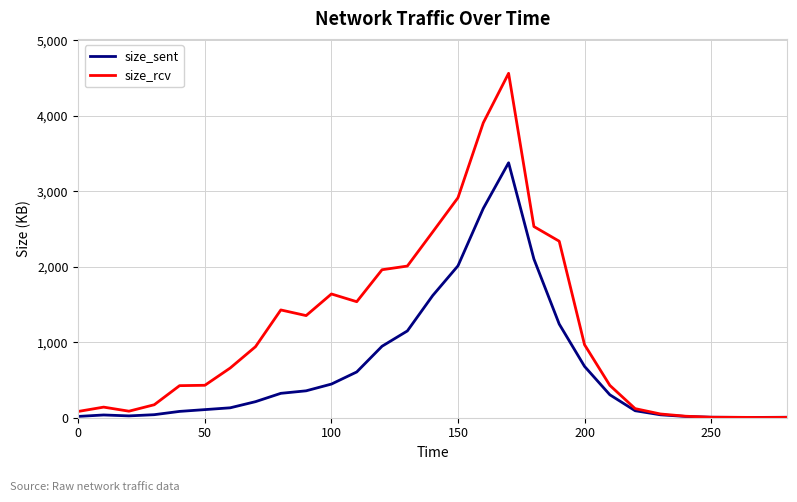

Which series has the largest total across all categories?

size_rcv